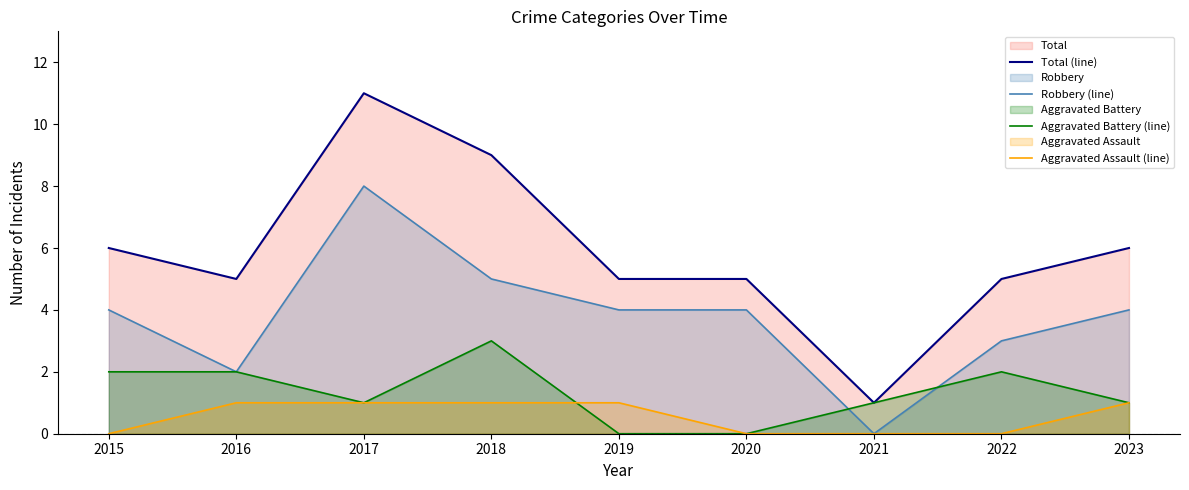

The value of Aggravated Assault (line) at 2015 is 0. True or false?

True